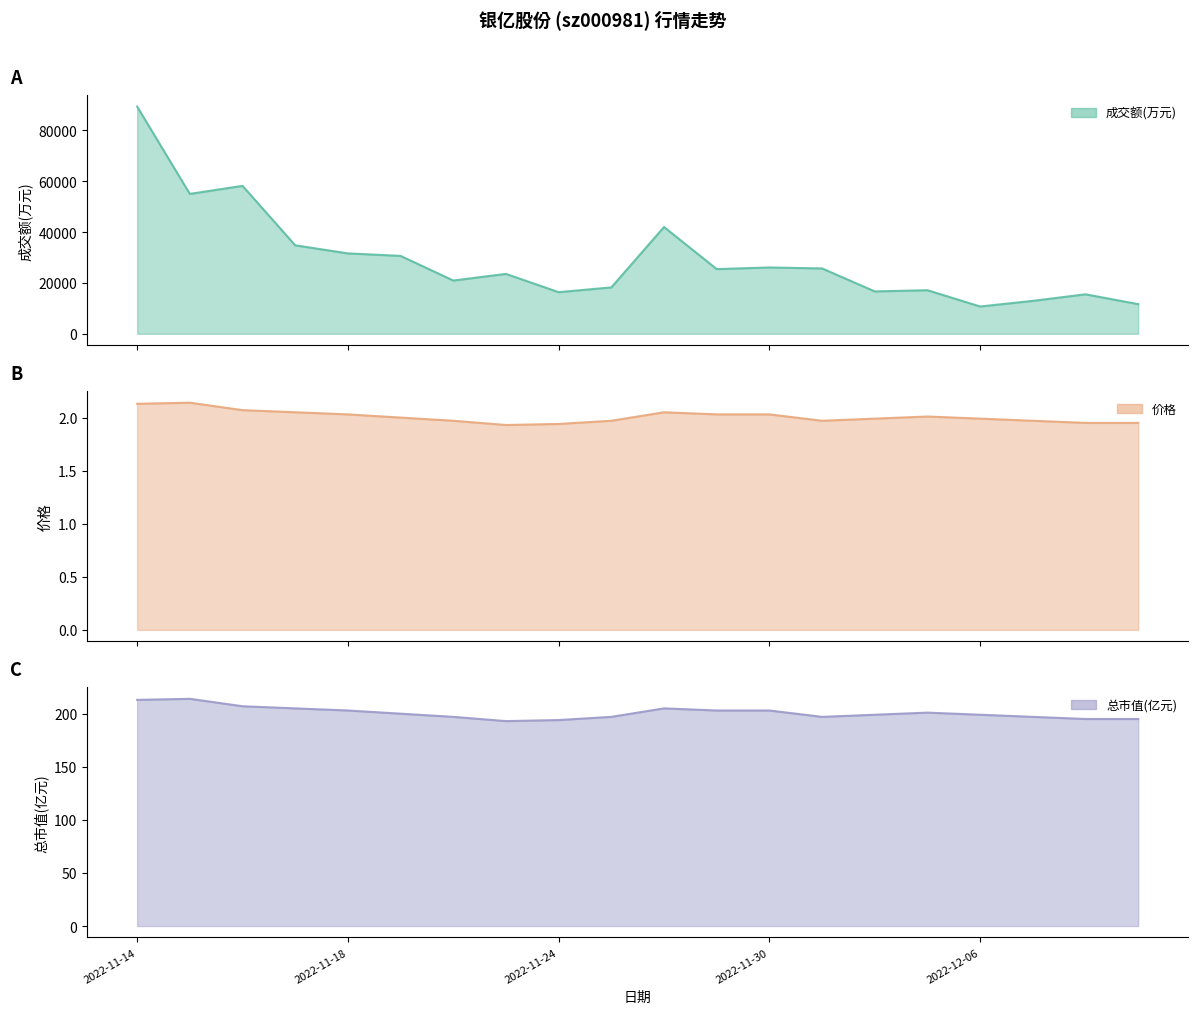

What is the difference between the maximum and second lowest values in the 成交额(万元) series?

77687.0